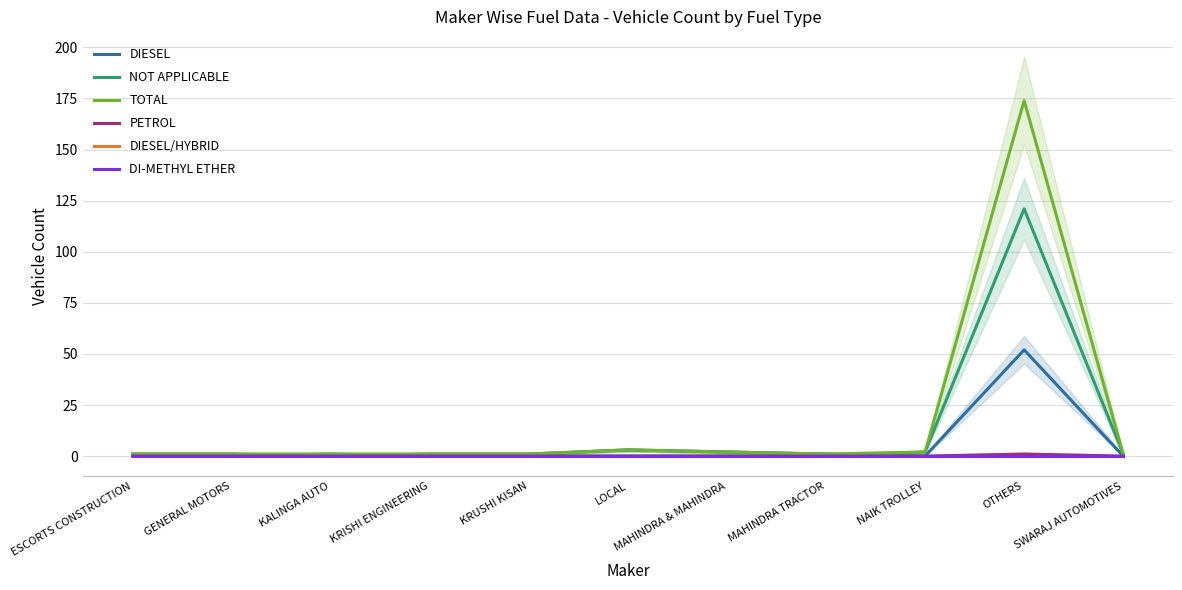

At how many categories does at least one series exceed 45?

1